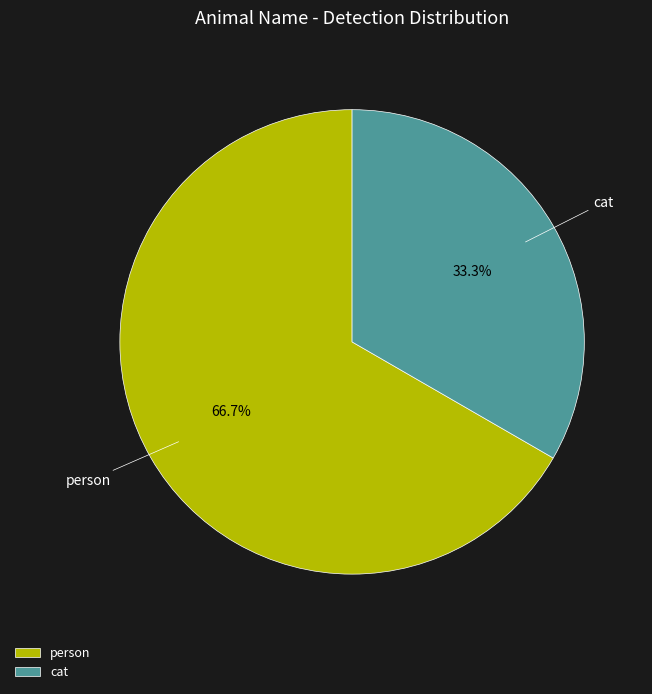

Which category has the smallest portion of the pie?

cat